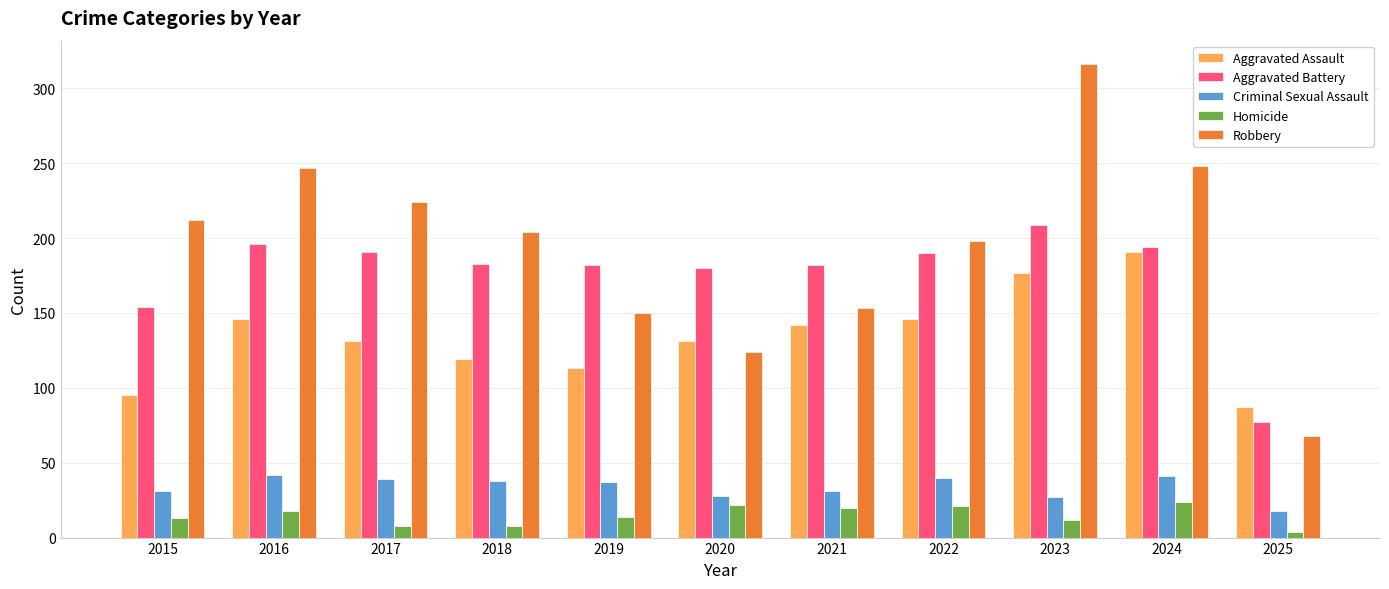

How many bars are there in each group?

5